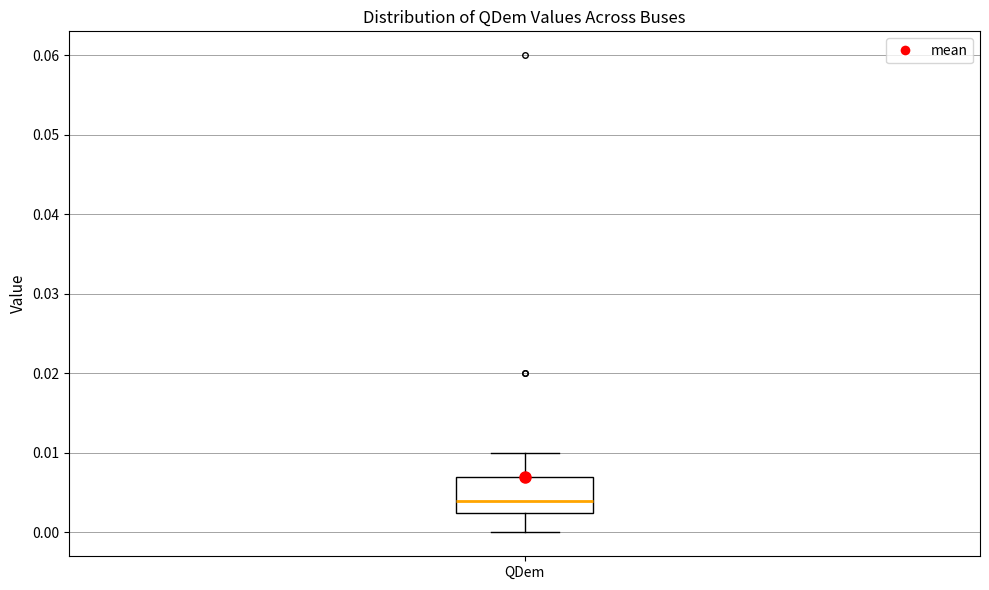

Where does the upper whisker of the box for QDem end on the y-axis? The values are not printed on the chart, so give them approximately, as read against the axis.

0.010